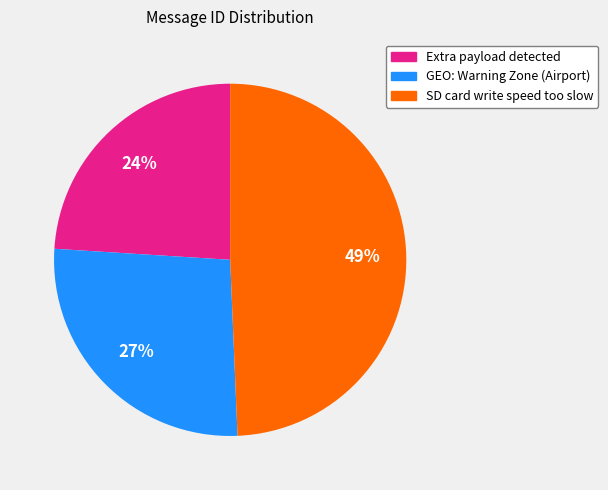

How many segments does this pie chart have?

3